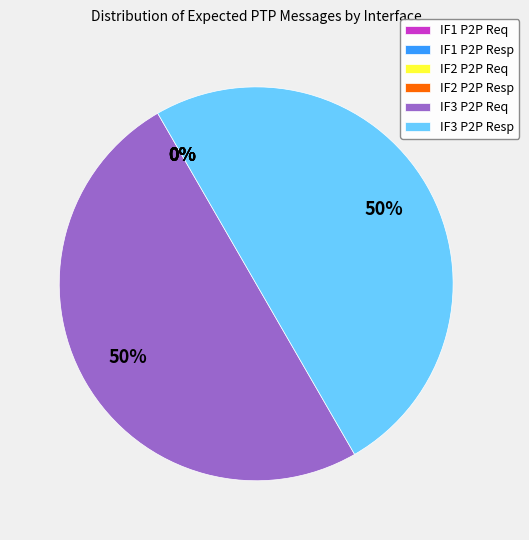

To the nearest percent, what is the difference between the largest and smallest slice percentages?

50%